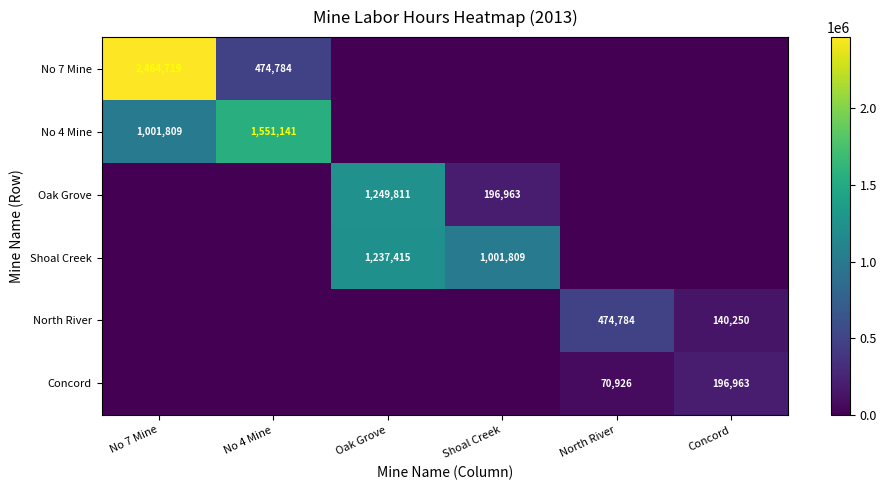

At how many categories does at least one series exceed 491830?

4